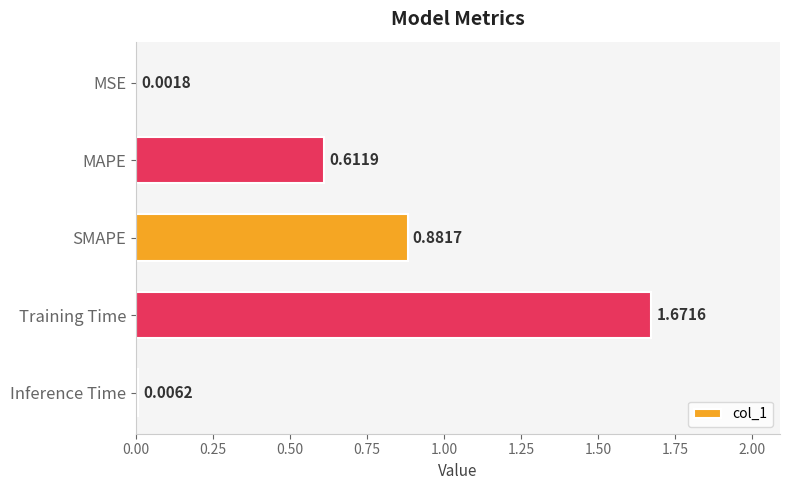

Where is the data nearest to the value 0?

MSE